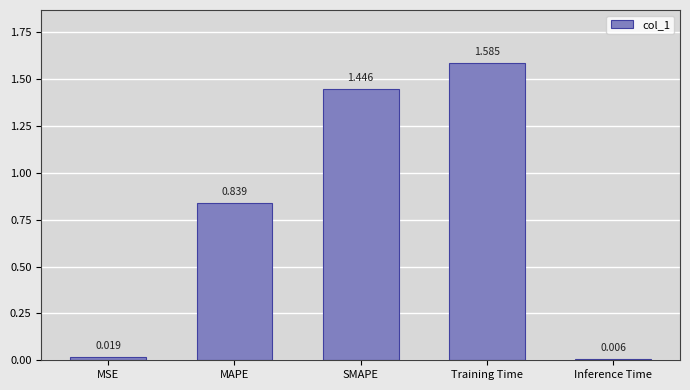

Which label corresponds to the smallest value in the chart?

Inference Time